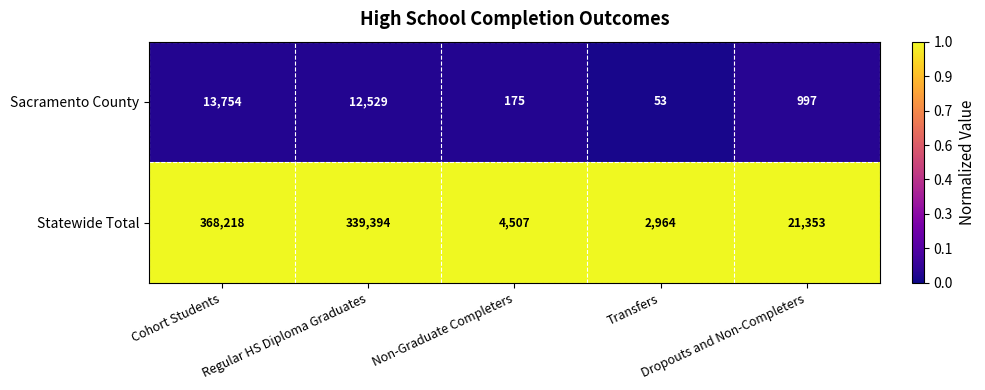

What is the average value of the Sacramento County series?

5502